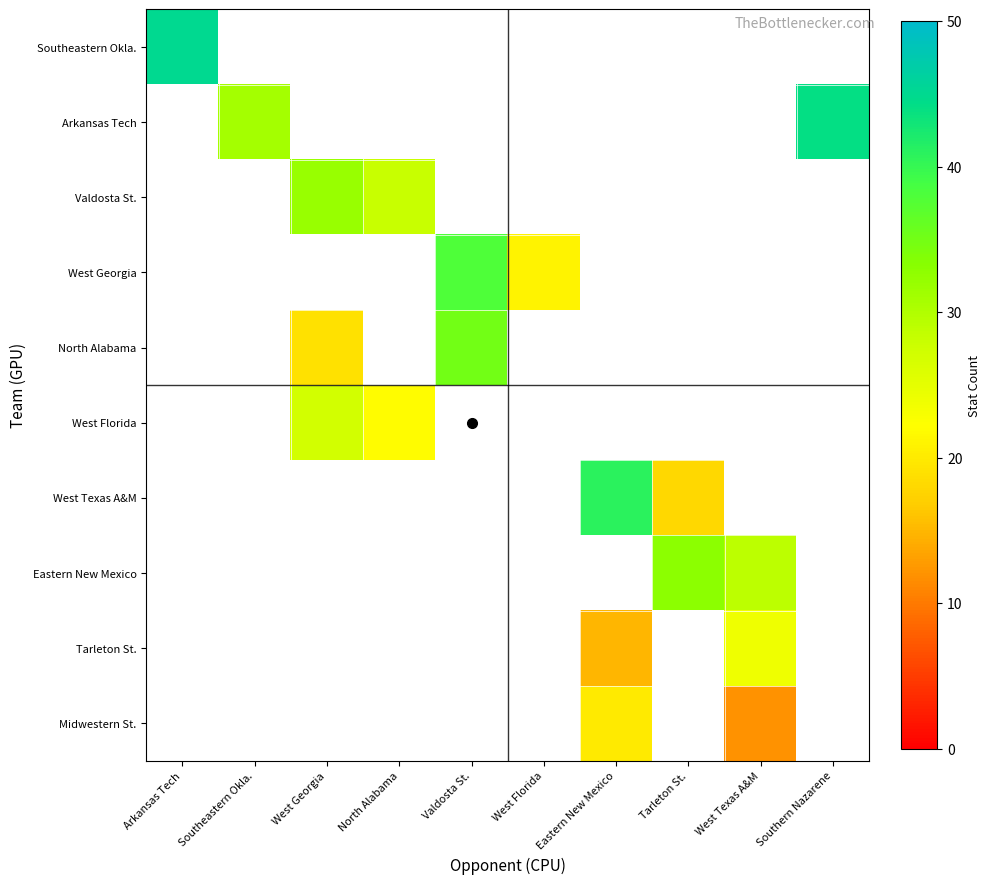

What is the maximum value shown in the chart?

45.0